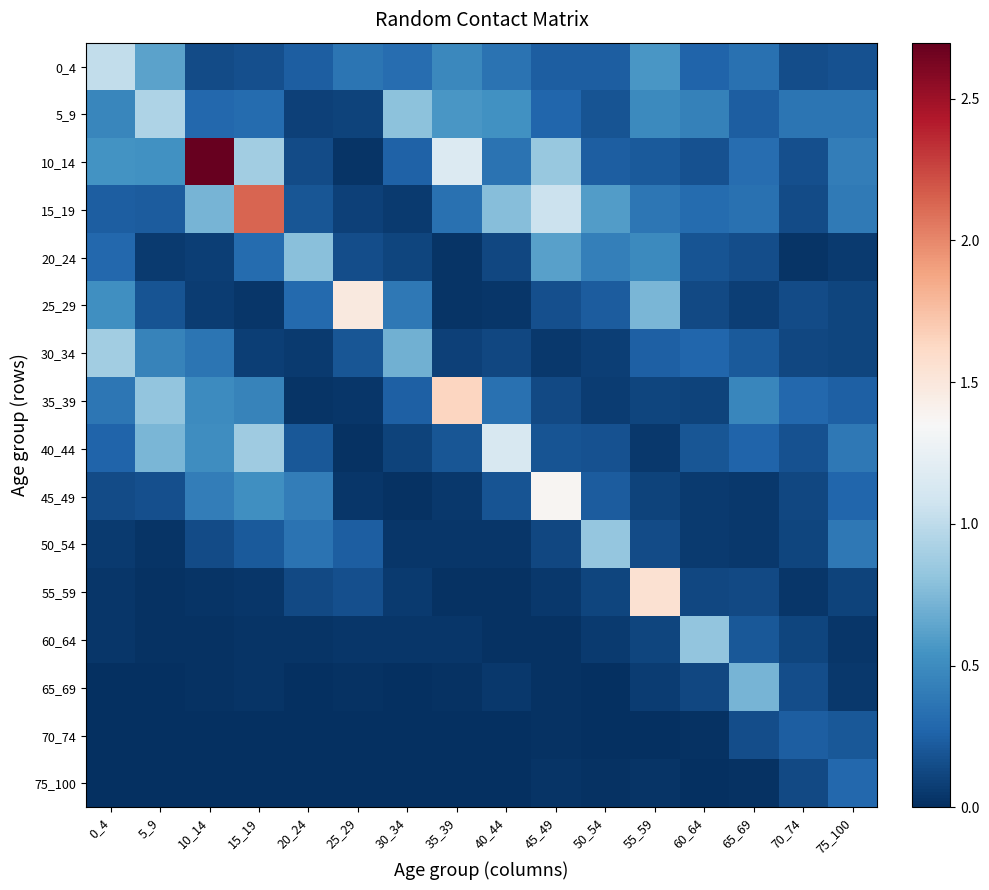

Reading left to right, what are all the values shown in this chart?

0_4: 0_4=1.0	5_9=0.6	10_14=0.1	15_19=0.2	20_24=0.2	25_29=0.4	30_34=0.3	35_39=0.5	40_44=0.4	45_49=0.2	50_54=0.2	55_59=0.6	60_64=0.3	65_69=0.3	70_74=0.2	75_100=0.2
5_9: 0_4=0.5	5_9=0.9	10_14=0.3	15_19=0.3	20_24=0.1	25_29=0.1	30_34=0.8	35_39=0.6	40_44=0.5	45_49=0.3	50_54=0.2	55_59=0.5	60_64=0.4	65_69=0.2	70_74=0.4	75_100=0.4
10_14: 0_4=0.5	5_9=0.5	10_14=2.7	15_19=0.9	20_24=0.1	25_29=0.0	30_34=0.3	35_39=1.2	40_44=0.4	45_49=0.8	50_54=0.2	55_59=0.2	60_64=0.2	65_69=0.3	70_74=0.2	75_100=0.4
15_19: 0_4=0.2	5_9=0.2	10_14=0.7	15_19=2.1	20_24=0.2	25_29=0.1	30_34=0.1	35_39=0.3	40_44=0.8	45_49=1.1	50_54=0.6	55_59=0.4	60_64=0.3	65_69=0.3	70_74=0.1	75_100=0.4
20_24: 0_4=0.3	5_9=0.1	10_14=0.1	15_19=0.3	20_24=0.8	25_29=0.2	30_34=0.1	35_39=0.0	40_44=0.1	45_49=0.6	50_54=0.4	55_59=0.5	60_64=0.2	65_69=0.1	70_74=0.0	75_100=0.1
25_29: 0_4=0.5	5_9=0.2	10_14=0.1	15_19=0.0	20_24=0.3	25_29=1.5	30_34=0.4	35_39=0.0	40_44=0.0	45_49=0.2	50_54=0.2	55_59=0.7	60_64=0.1	65_69=0.1	70_74=0.1	75_100=0.1
30_34: 0_4=0.9	5_9=0.5	10_14=0.4	15_19=0.1	20_24=0.1	25_29=0.2	30_34=0.7	35_39=0.1	40_44=0.1	45_49=0.0	50_54=0.1	55_59=0.2	60_64=0.3	65_69=0.2	70_74=0.1	75_100=0.1
35_39: 0_4=0.4	5_9=0.8	10_14=0.5	15_19=0.5	20_24=0.0	25_29=0.0	30_34=0.2	35_39=1.6	40_44=0.3	45_49=0.1	50_54=0.1	55_59=0.1	60_64=0.1	65_69=0.5	70_74=0.3	75_100=0.3
40_44: 0_4=0.3	5_9=0.7	10_14=0.5	15_19=0.9	20_24=0.2	25_29=0.0	30_34=0.1	35_39=0.2	40_44=1.1	45_49=0.2	50_54=0.2	55_59=0.0	60_64=0.2	65_69=0.3	70_74=0.2	75_100=0.4
45_49: 0_4=0.1	5_9=0.2	10_14=0.4	15_19=0.5	20_24=0.4	25_29=0.0	30_34=0.0	35_39=0.0	40_44=0.2	45_49=1.4	50_54=0.2	55_59=0.1	60_64=0.1	65_69=0.1	70_74=0.1	75_100=0.3
50_54: 0_4=0.1	5_9=0.0	10_14=0.1	15_19=0.2	20_24=0.3	25_29=0.2	30_34=0.0	35_39=0.0	40_44=0.0	45_49=0.1	50_54=0.8	55_59=0.1	60_64=0.1	65_69=0.0	70_74=0.1	75_100=0.4
55_59: 0_4=0.0	5_9=0.0	10_14=0.0	15_19=0.0	20_24=0.1	25_29=0.2	30_34=0.1	35_39=0.0	40_44=0.0	45_49=0.1	50_54=0.1	55_59=1.6	60_64=0.1	65_69=0.1	70_74=0.0	75_100=0.1
60_64: 0_4=0.0	5_9=0.0	10_14=0.0	15_19=0.0	20_24=0.0	25_29=0.0	30_34=0.0	35_39=0.0	40_44=0.0	45_49=0.0	50_54=0.1	55_59=0.1	60_64=0.8	65_69=0.2	70_74=0.1	75_100=0.0
65_69: 0_4=0.0	5_9=0.0	10_14=0.0	15_19=0.0	20_24=0.0	25_29=0.0	30_34=0.0	35_39=0.0	40_44=0.0	45_49=0.0	50_54=0.0	55_59=0.1	60_64=0.1	65_69=0.7	70_74=0.2	75_100=0.0
70_74: 0_4=0.0	5_9=0.0	10_14=0.0	15_19=0.0	20_24=0.0	25_29=0.0	30_34=0.0	35_39=0.0	40_44=0.0	45_49=0.0	50_54=0.0	55_59=0.0	60_64=0.0	65_69=0.1	70_74=0.2	75_100=0.2
75_100: 0_4=0.0	5_9=0.0	10_14=0.0	15_19=0.0	20_24=0.0	25_29=0.0	30_34=0.0	35_39=0.0	40_44=0.0	45_49=0.0	50_54=0.0	55_59=0.0	60_64=0.0	65_69=0.0	70_74=0.1	75_100=0.3